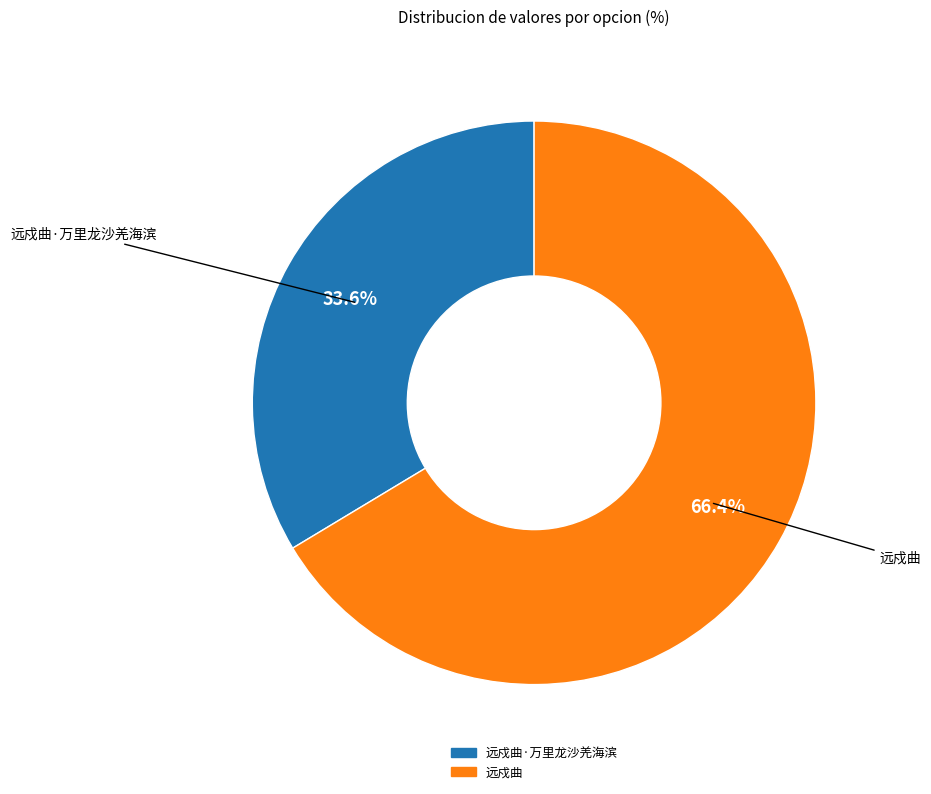

Which slice is the largest?

远戍曲